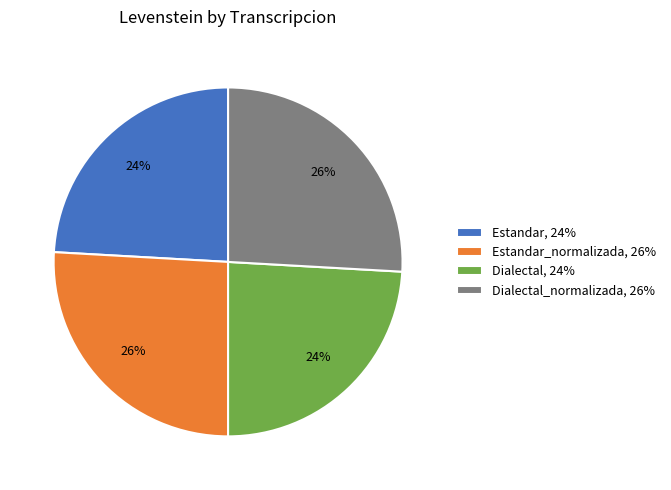

Do Dialectal, 24% and Estandar, 24% together represent more than half of the pie?

No